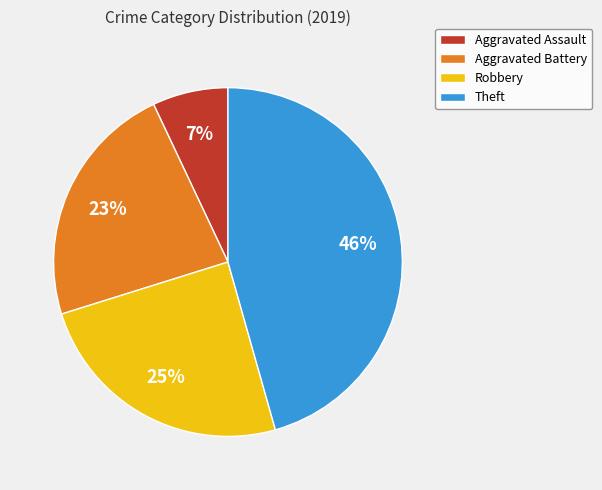

Is there a majority slice in this chart?

No